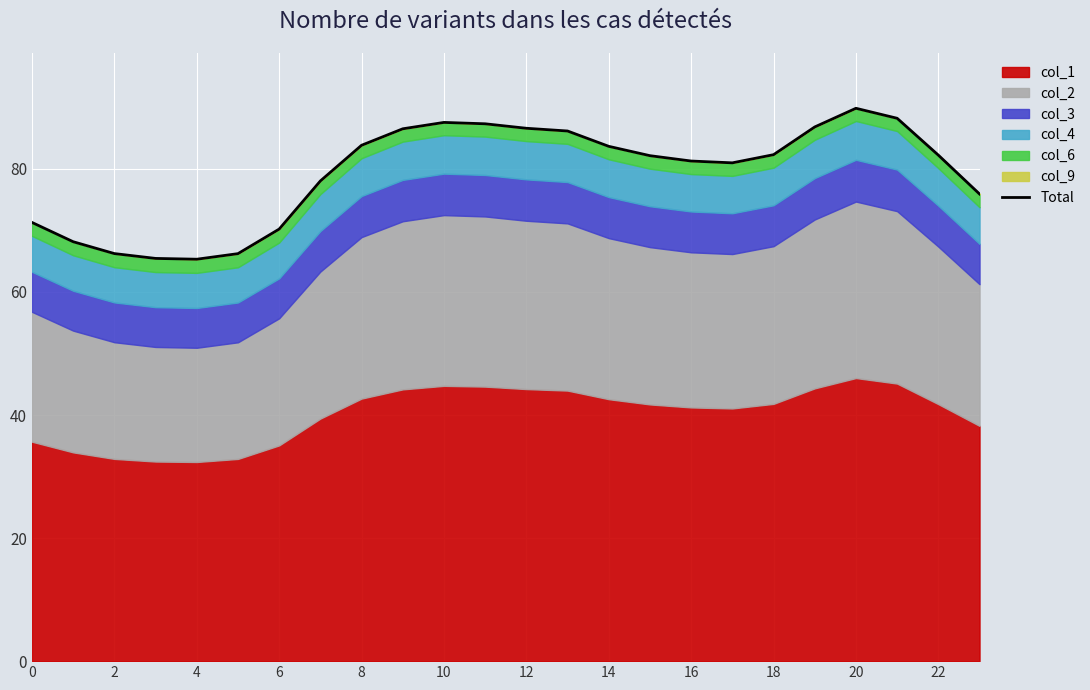

What is the maximum value shown in the chart?

89.8